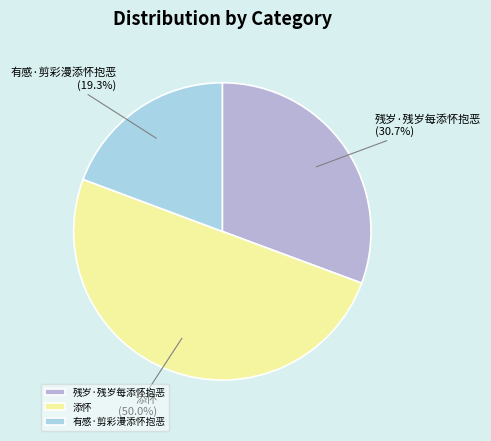

How many segments does this pie chart have?

3